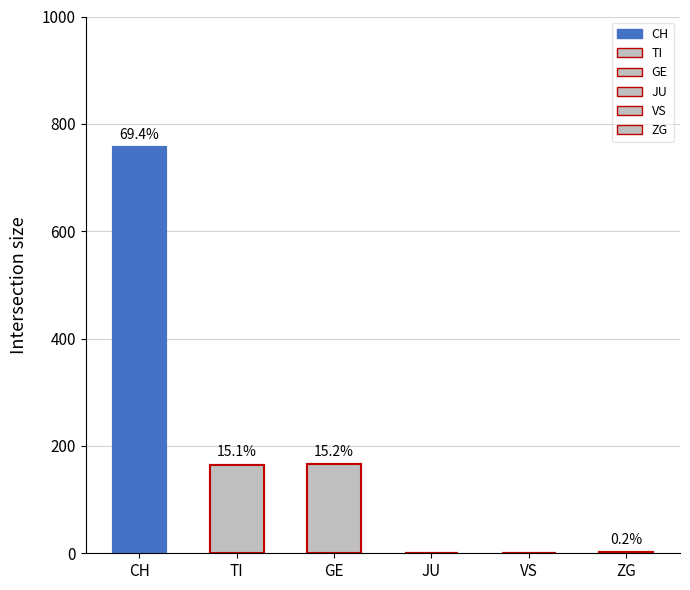

Which series has the largest total across all categories?

CH